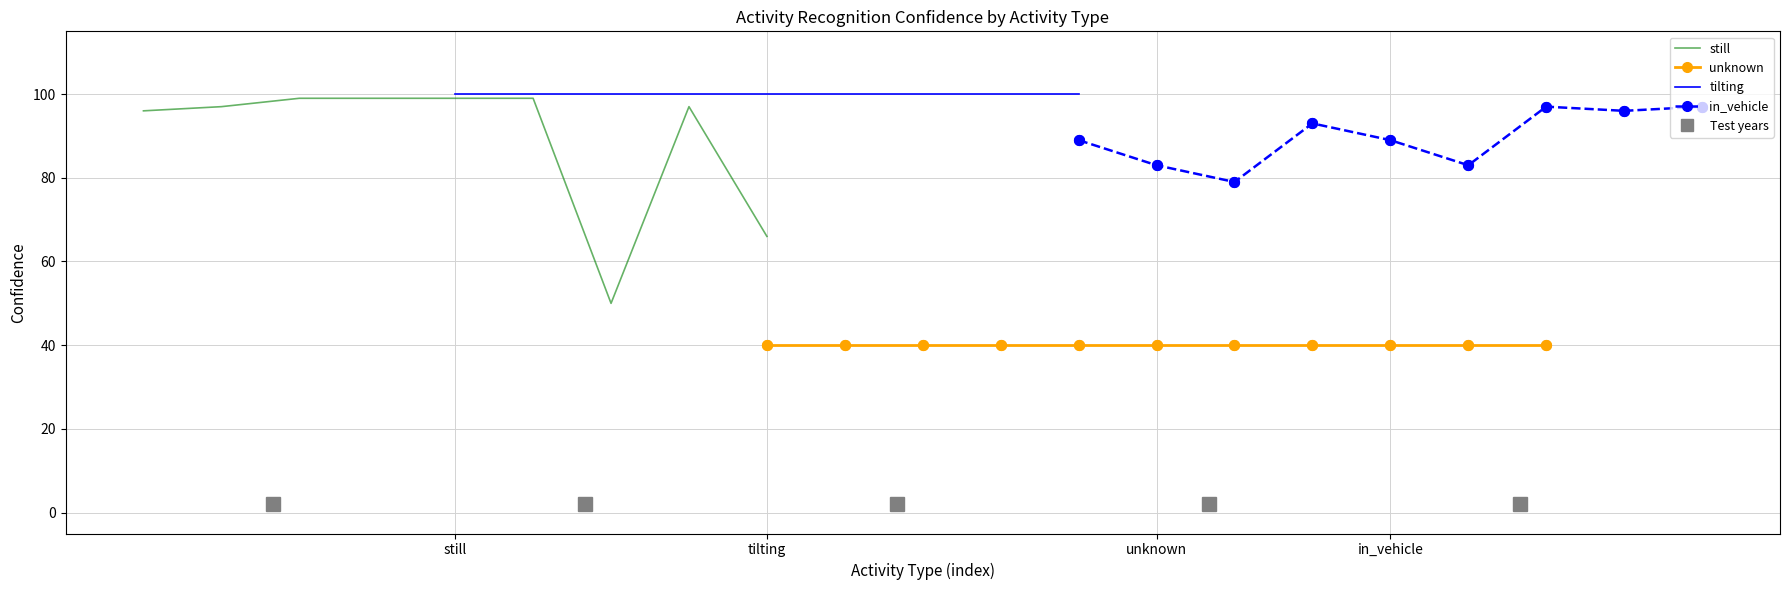

What is the lowest value of the still series?

50